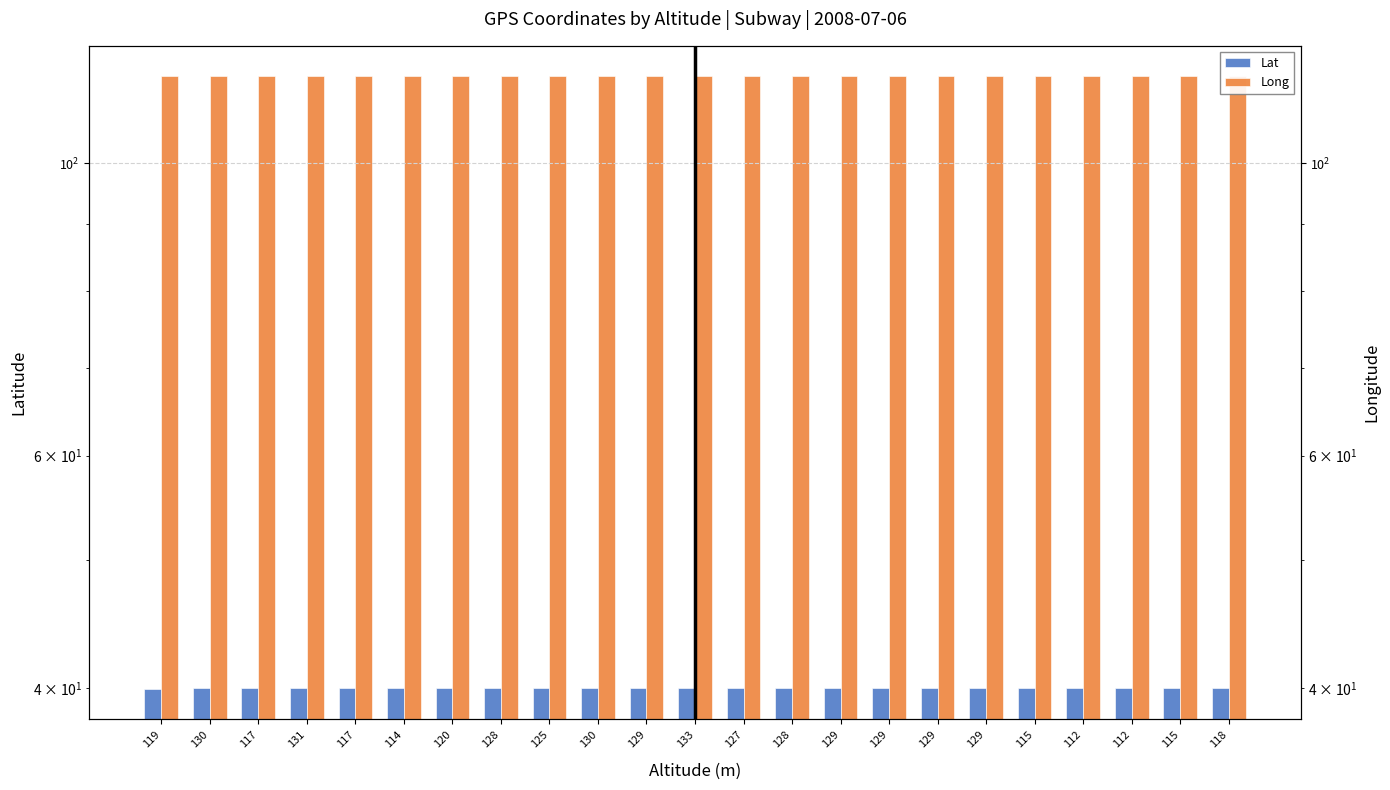

Reading left to right, what are all the values shown in this chart?

Lat: 119=39.9	130=40.0	117=40.0	131=40.0	117=40.0	114=40.0	120=40.0	128=40.0	125=40.0	130=40.0	129=40.0	133=40.0	127=40.0	128=40.0	129=40.0	129=40.0	129=40.0	129=40.0	115=40.0	112=40.0	112=40.0	115=40.0	118=40.0
Long: 119=116.4	130=116.4	117=116.4	131=116.4	117=116.4	114=116.4	120=116.4	128=116.4	125=116.4	130=116.4	129=116.4	133=116.4	127=116.4	128=116.4	129=116.4	129=116.4	129=116.4	129=116.4	115=116.4	112=116.4	112=116.4	115=116.4	118=116.4